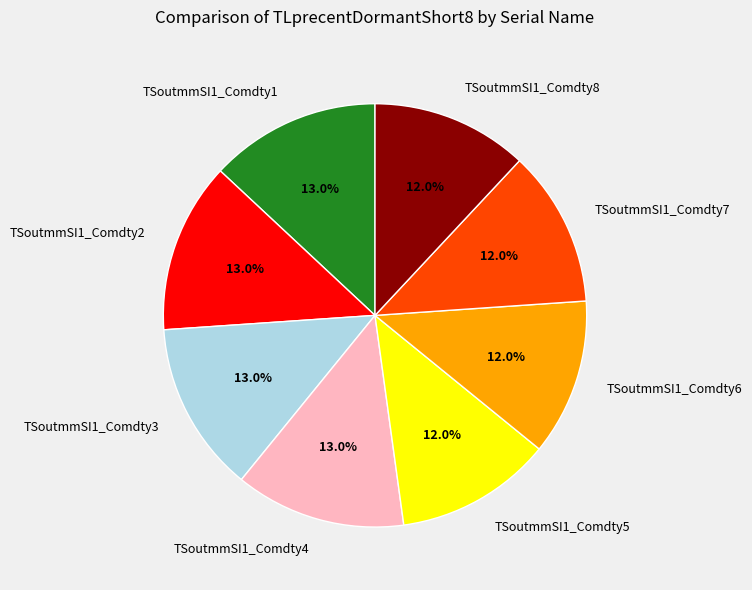

To the nearest percent, what percentage of the pie is TSoutmmSI1_Comdty6?

12%